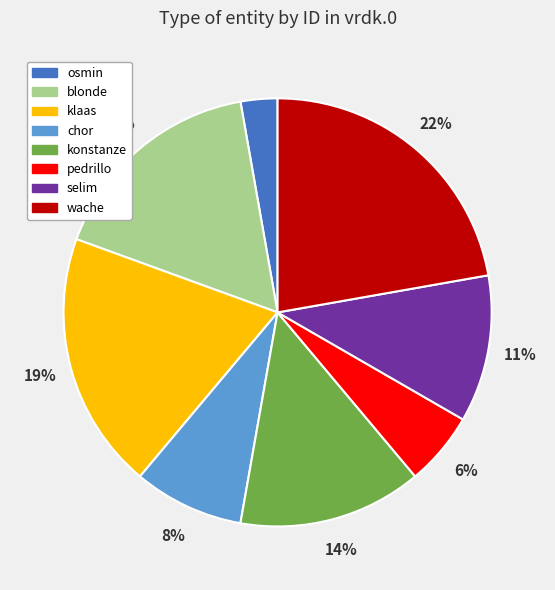

To the nearest percent, what portion does selim represent?

11%